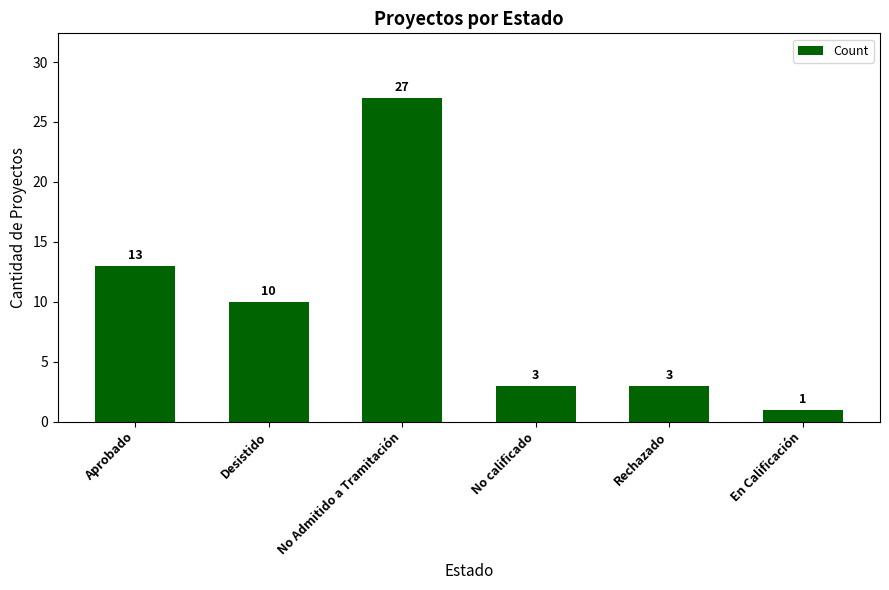

Reading left to right, what are all the values shown in this chart?

Aprobado=13	Desistido=10	No Admitido a Tramitación=27	No calificado=3	Rechazado=3	En Calificación=1